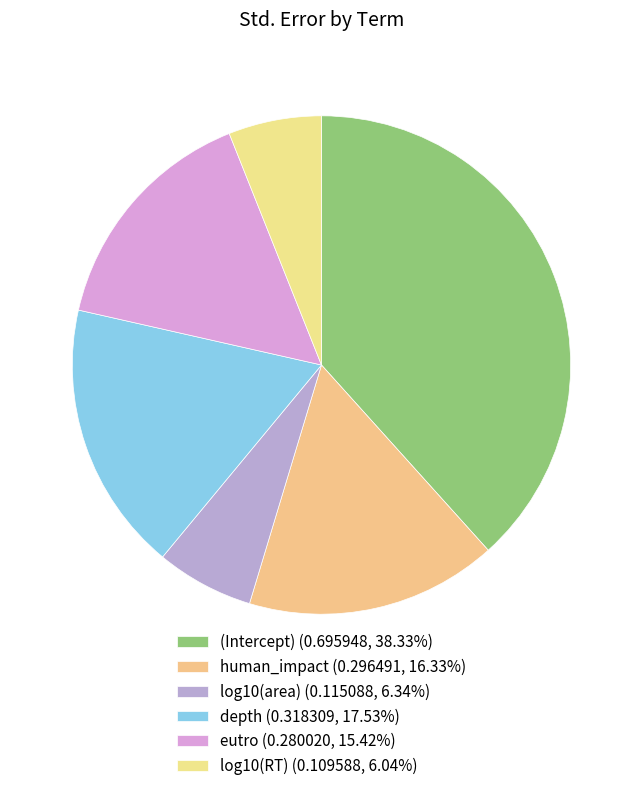

Is it true that log10(RT) is 1% of the pie?

False